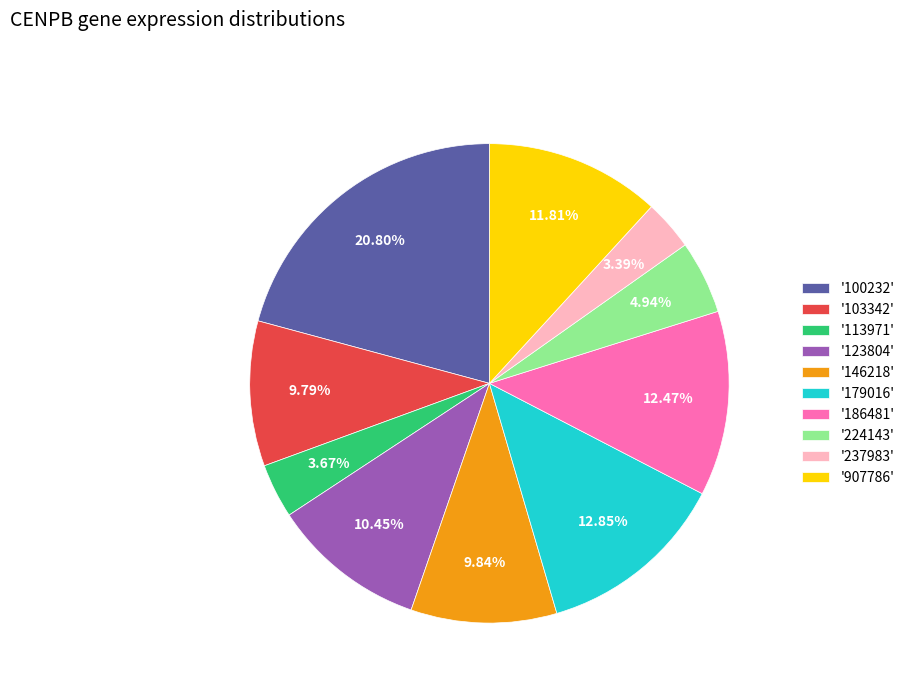

Between '123804' and '186481', which is larger?

'186481'